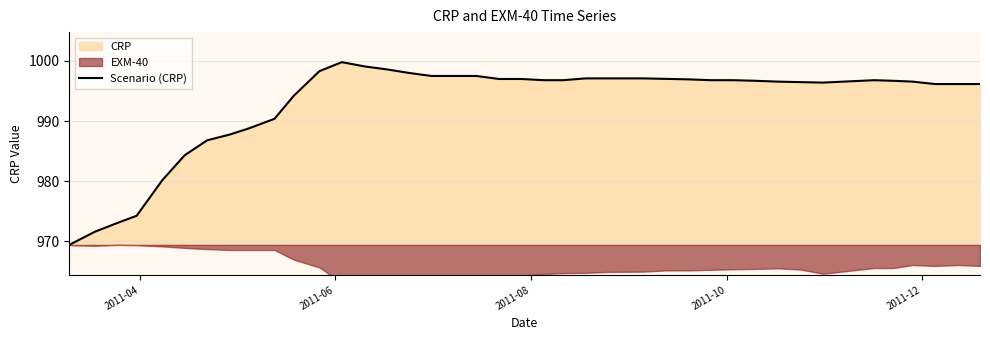

What is the minimum value for Scenario (CRP)?

969.4